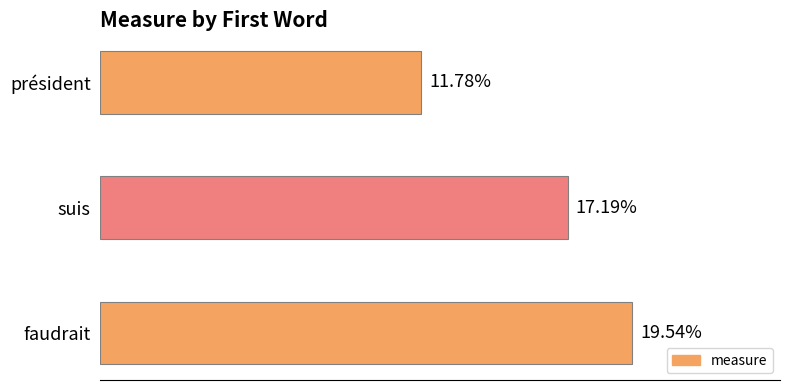

At which label is the value closest to 15?

suis